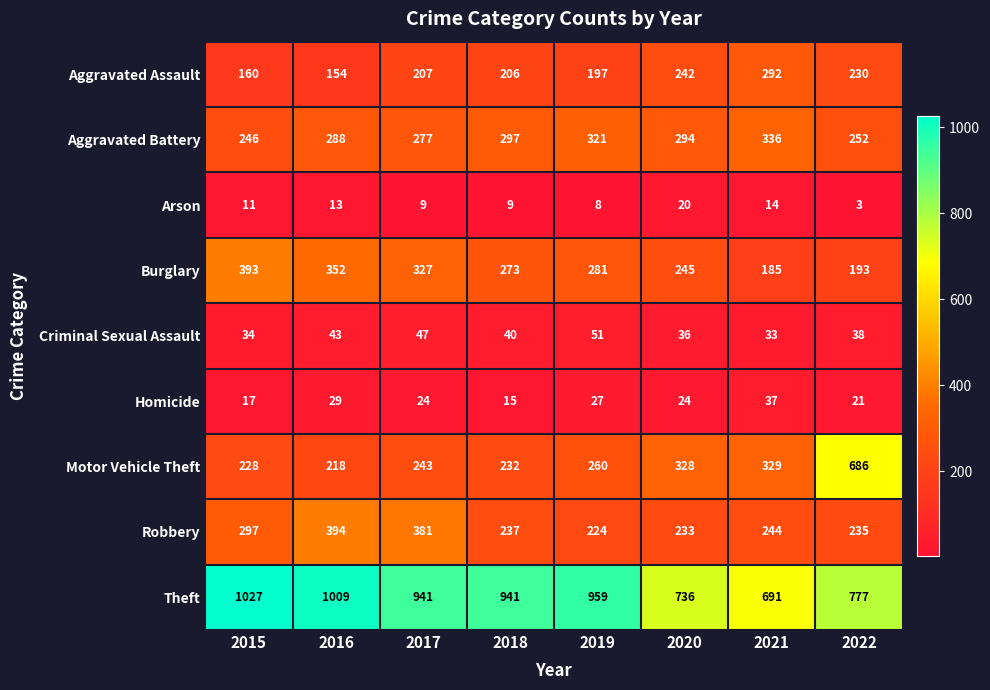

Which label corresponds to the largest value in the chart?

2015